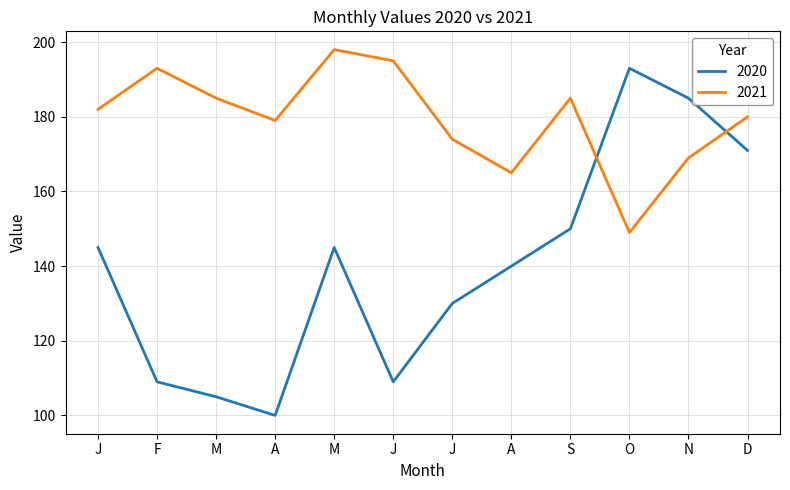

In 2020, how many points are lower than both neighbors (excluding endpoints)?

2